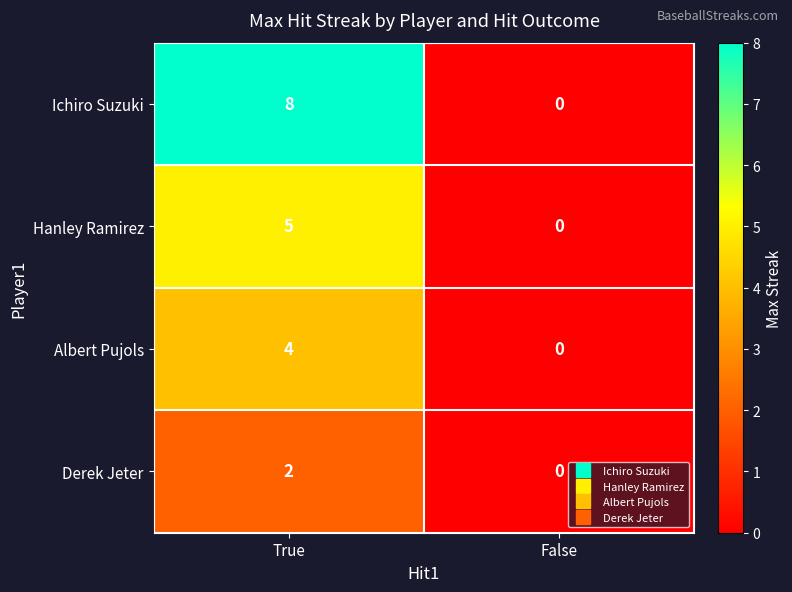

Count the number of data series in this chart.

4